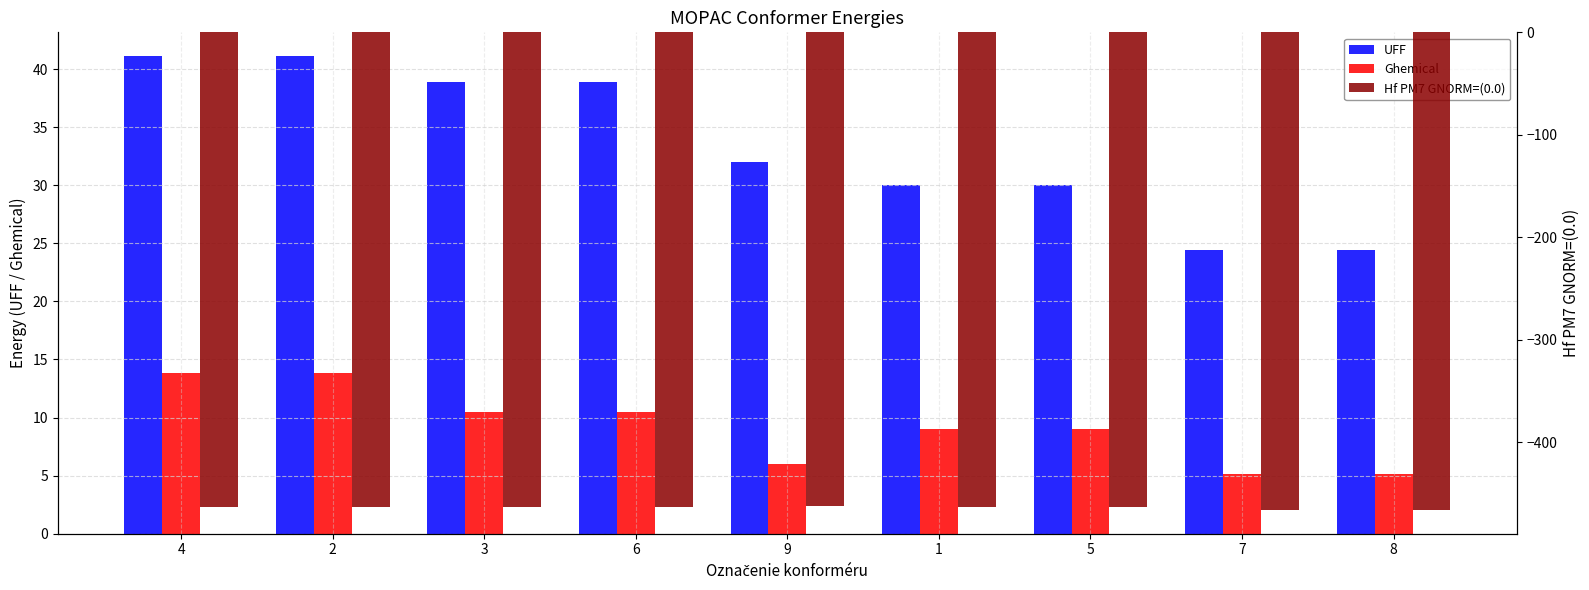

At 4, list the series in order from smallest to largest.

Hf PM7 GNORM=(0.0), Ghemical, UFF